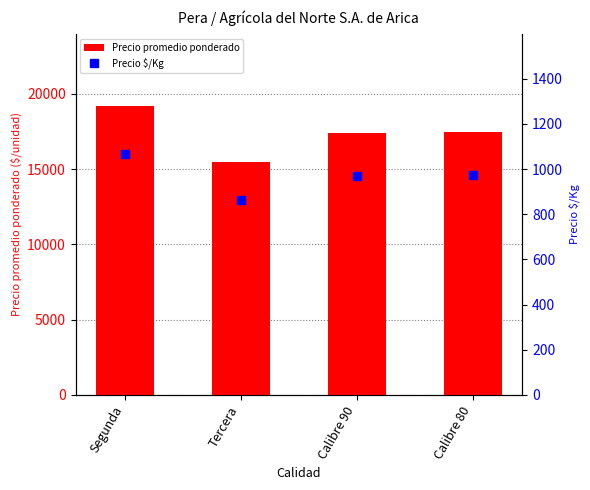

What is the total value across all series at Segunda?

20262